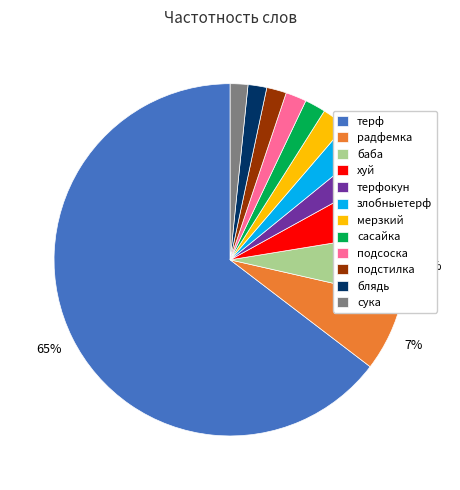

True or false: подстилка accounts for 2% of the total.

True